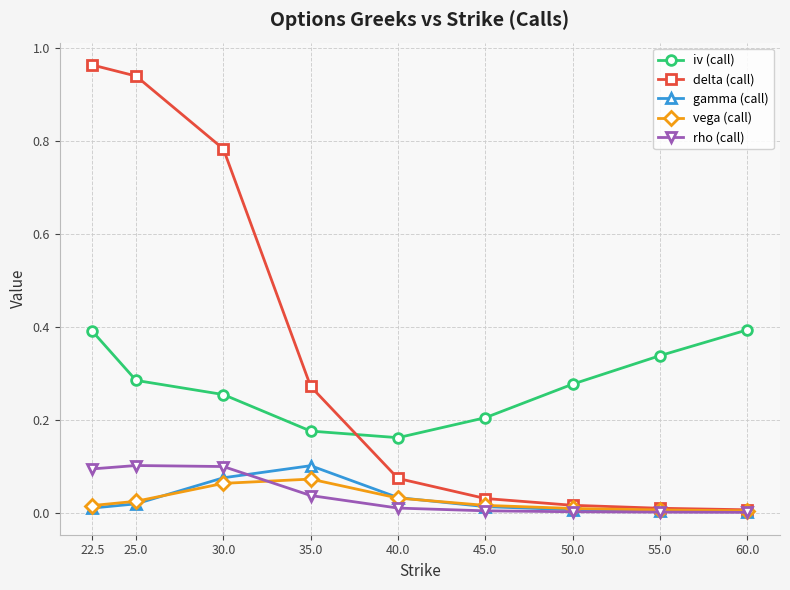

Which series changed the most between 22.5 and 60.0?

delta (call)